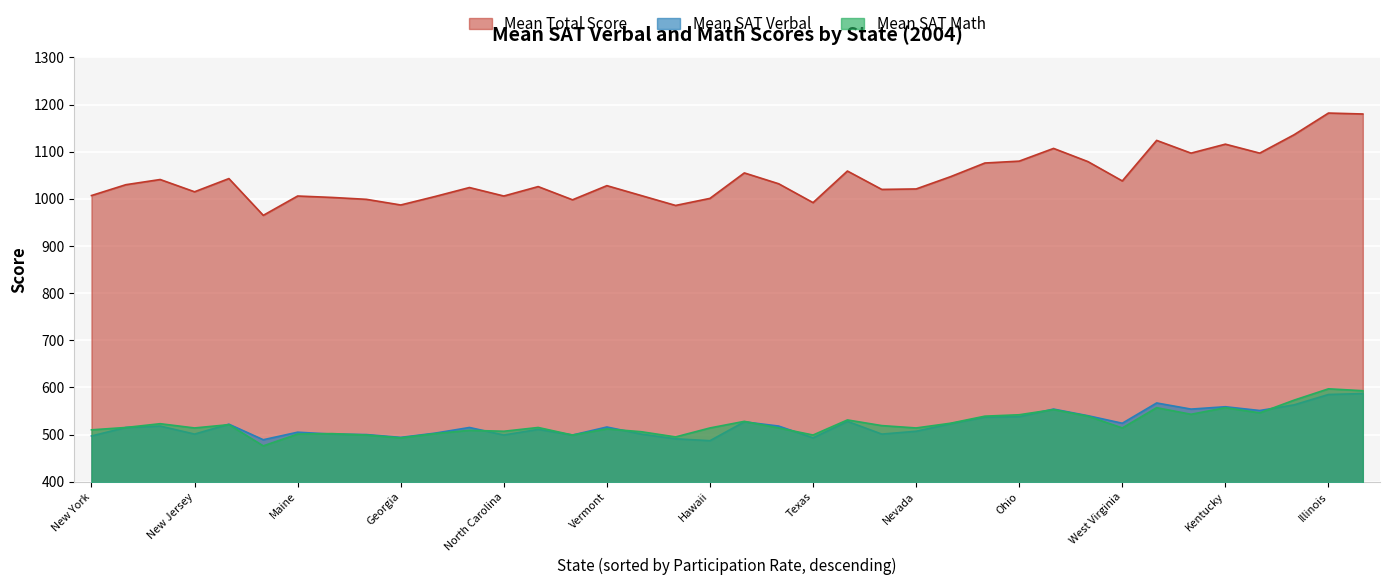

Reading left to right, what are all the values shown in this chart?

Mean SAT Verbal: 497	515	518	501	522	489	505	501	500	494	503	515	499	511	499	516	501	491	487	527	518	493	528	501	507	523	537	538	554	540	524	567	554	559	551	563	585	587
Mean SAT Math: 510	515	523	514	521	476	501	502	499	493	502	509	507	515	499	512	506	495	514	528	514	499	531	519	514	524	539	542	553	539	514	557	543	557	546	573	597	593
Mean Total Score: 1007	1030	1041	1015	1043	965	1006	1003	999	987	1005	1024	1006	1026	998	1028	1007	986	1001	1055	1032	992	1059	1020	1021	1047	1076	1080	1107	1079	1038	1124	1097	1116	1097	1136	1182	1180